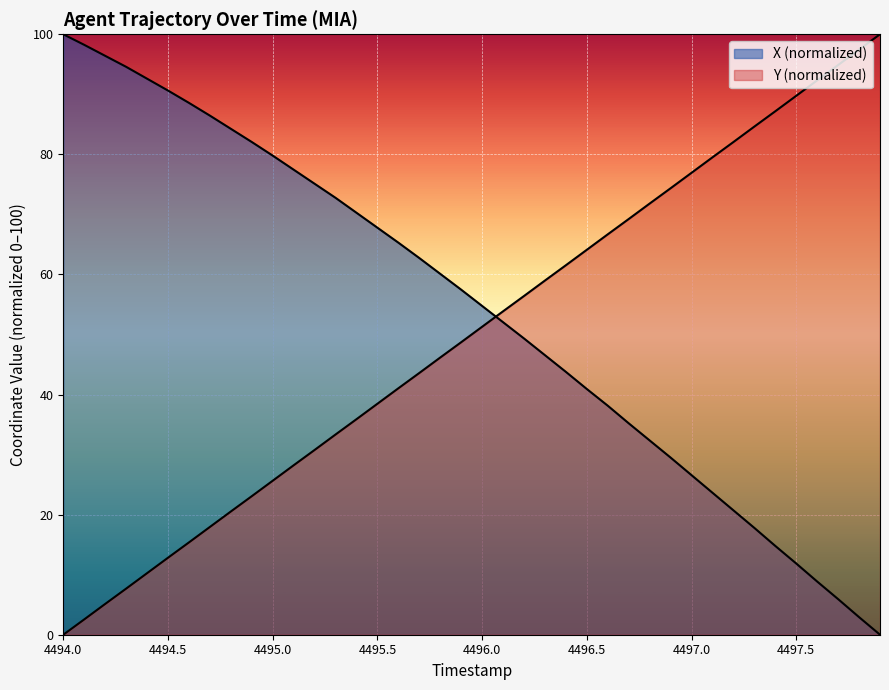

The value of Y at 4497.9 is 157.5. True or false?

False